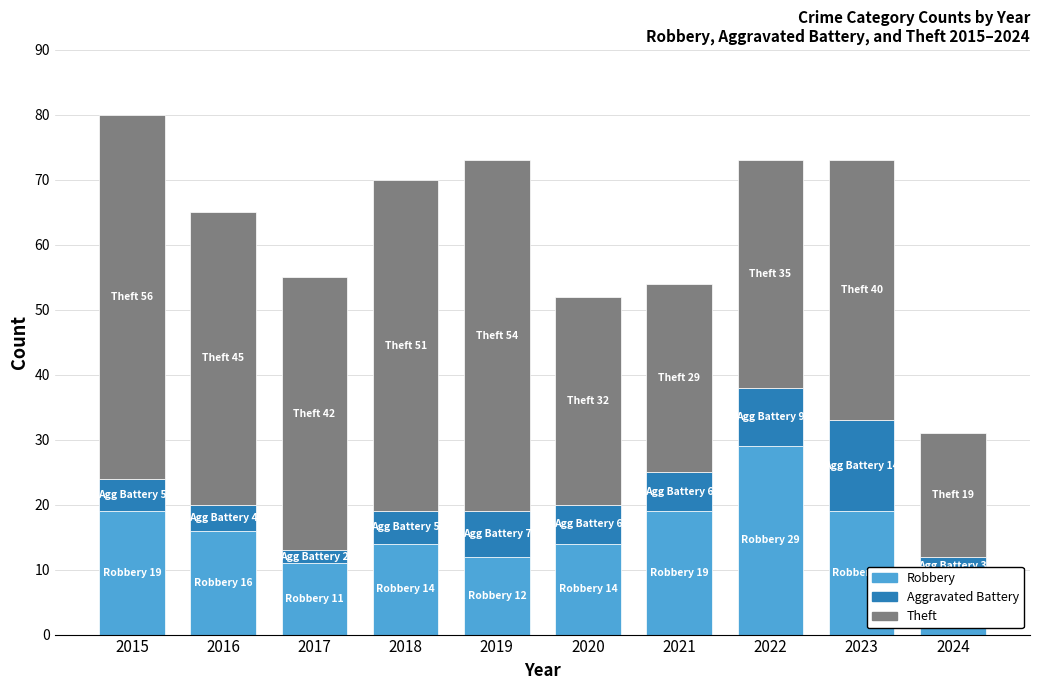

Reading right to left, extract all data points from this chart.

Robbery: 2024=9	2023=19	2022=29	2021=19	2020=14	2019=12	2018=14	2017=11	2016=16	2015=19
Aggravated Battery: 2024=3	2023=14	2022=9	2021=6	2020=6	2019=7	2018=5	2017=2	2016=4	2015=5
Theft: 2024=19	2023=40	2022=35	2021=29	2020=32	2019=54	2018=51	2017=42	2016=45	2015=56